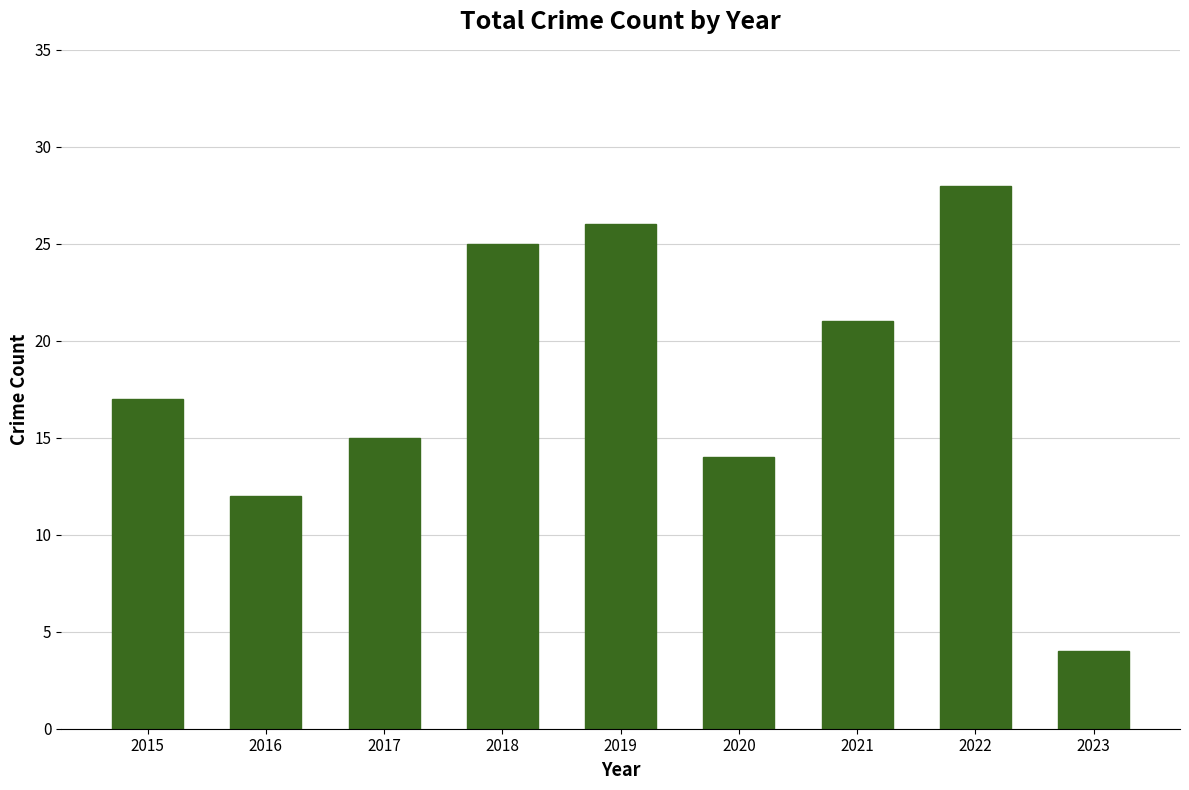

Which label corresponds to the smallest value in the chart?

2023